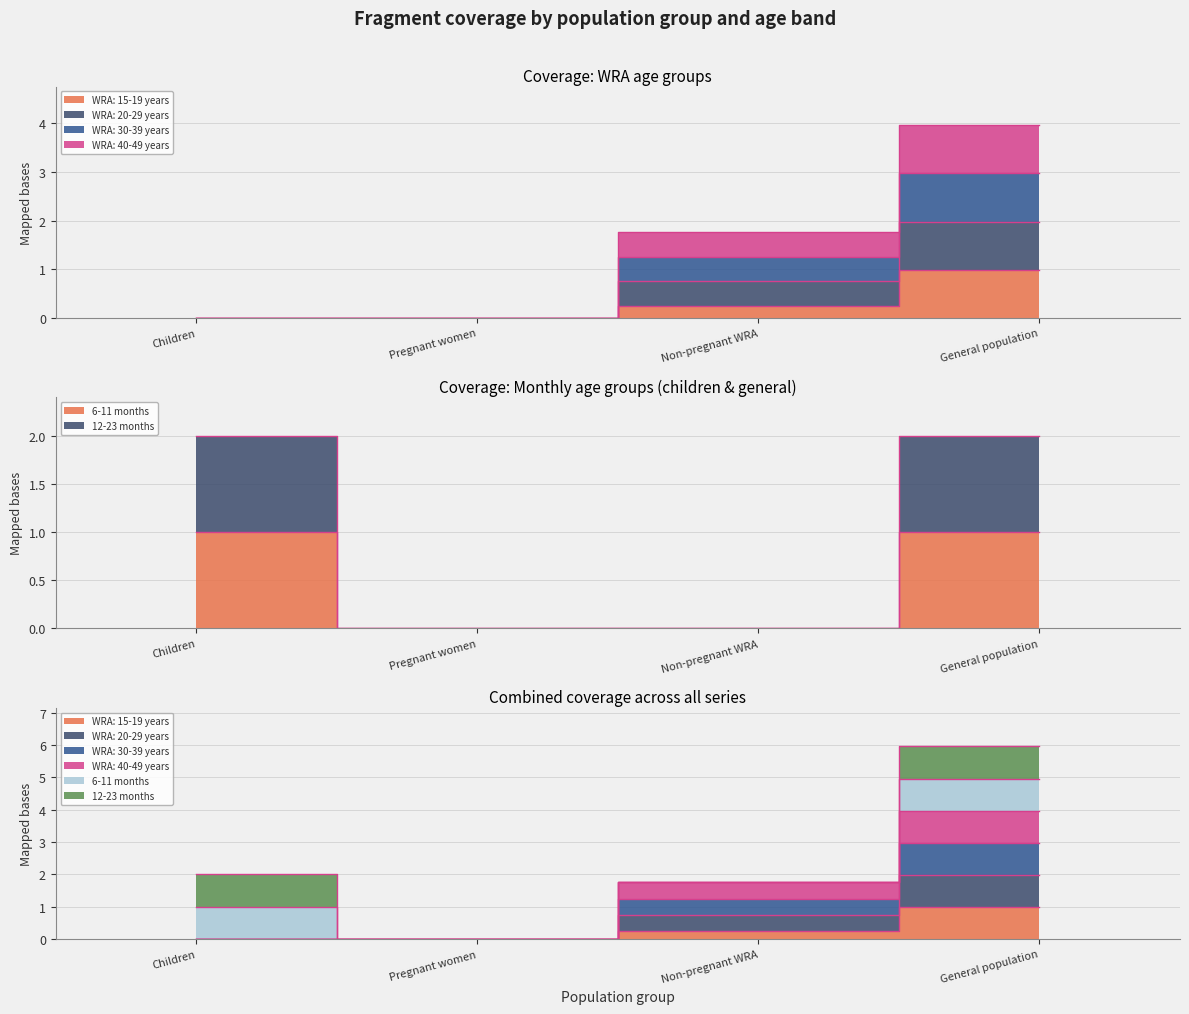

Is it true that 6-11 months equals 0.7 at Pregnant women?

False